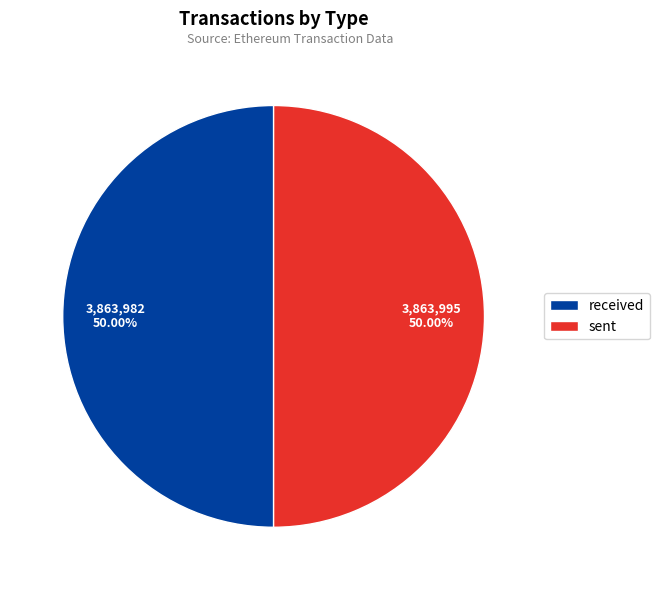

To the nearest percent, what percentage of the pie is received?

50%